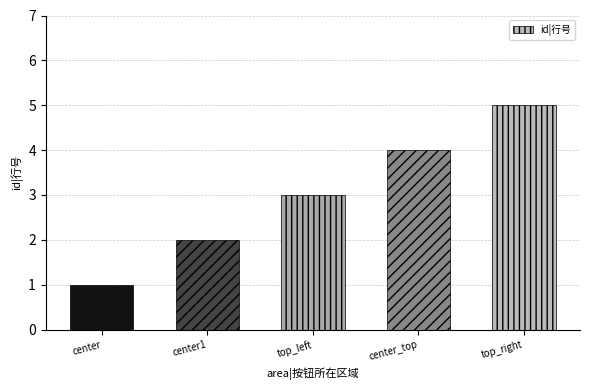

Reading left to right, what are all the values shown in this chart?

1	2	3	4	5